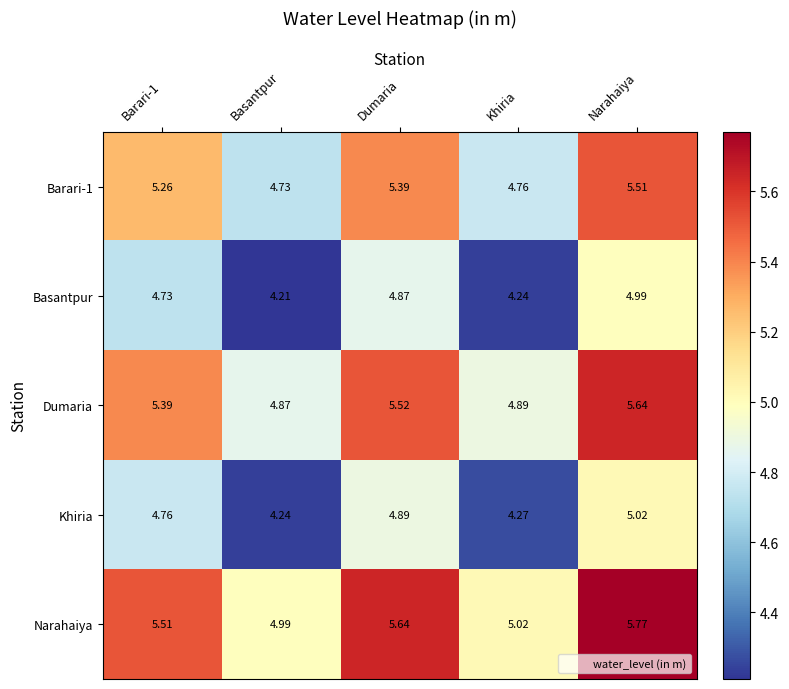

Which label corresponds to the largest value in the chart?

Narahaiya